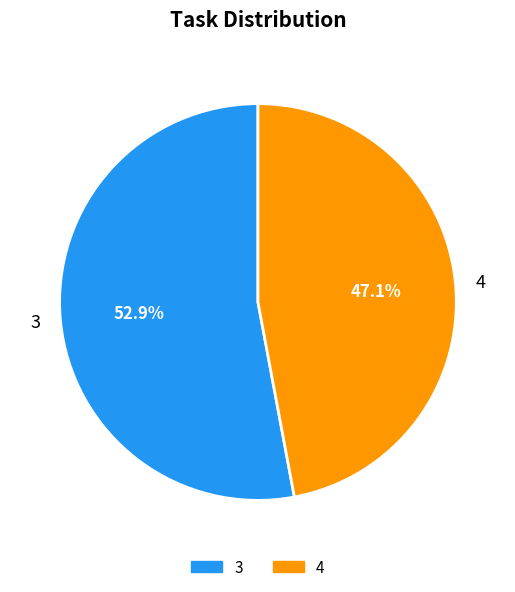

Is there any slice that represents more than half of the pie?

Yes